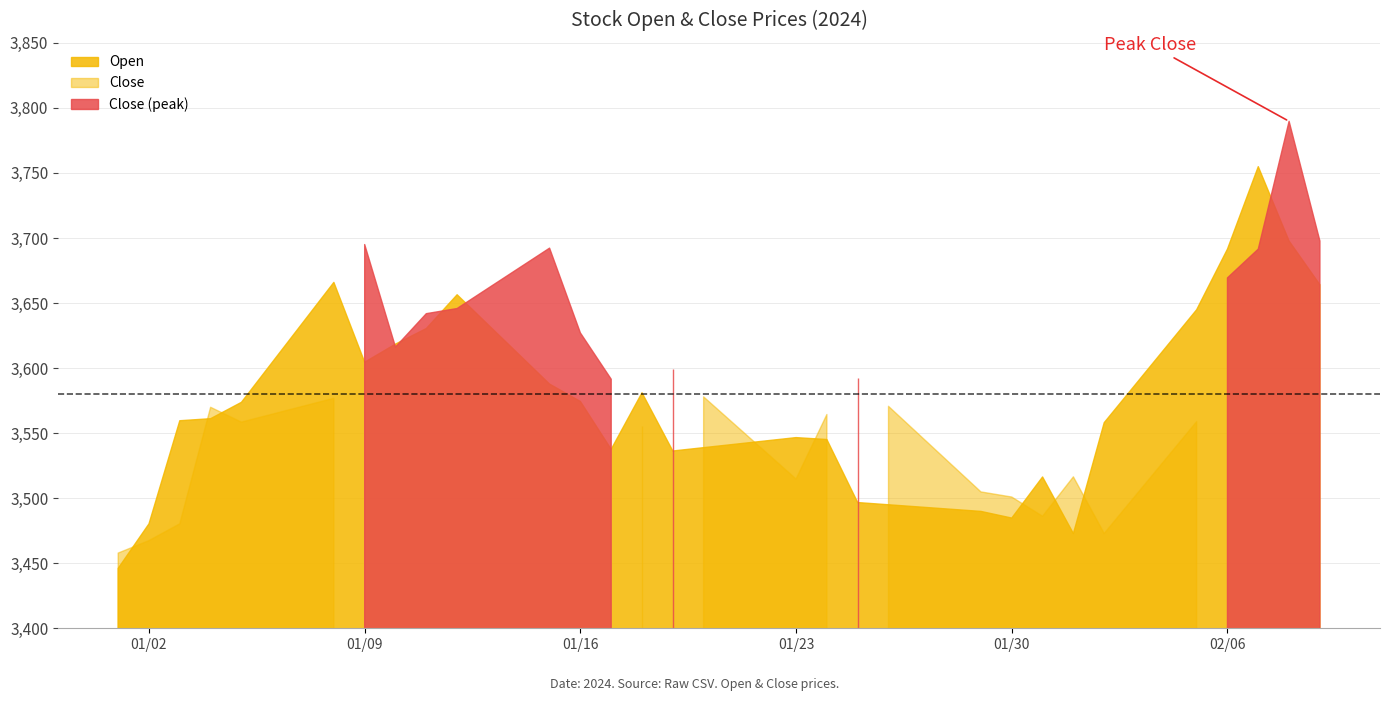

What is the average value of the Open series?

3574.2